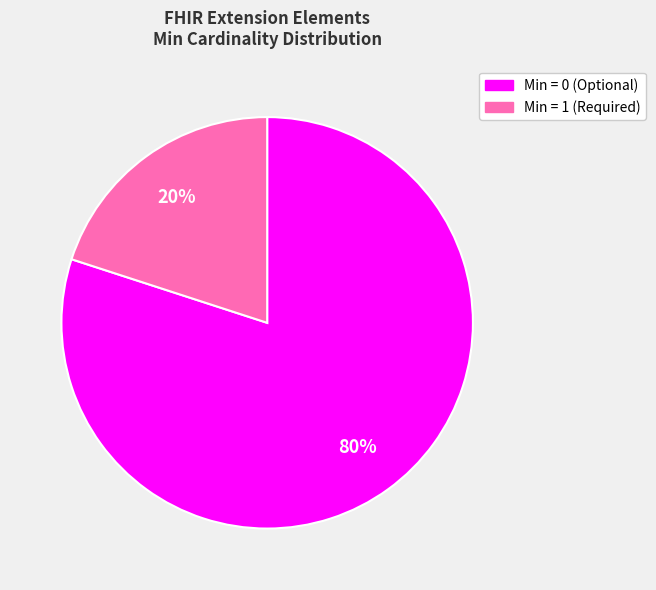

Is there a majority slice in this chart?

Yes